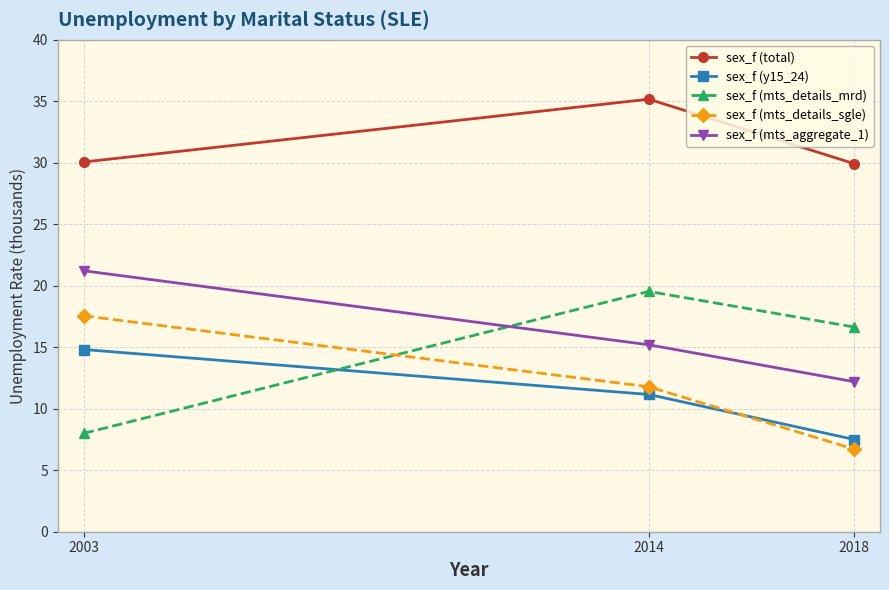

Is the value of sex_f (mts_details_mrd) at 2014 greater than the value of sex_f (mts_aggregate_1) at 2014?

Yes